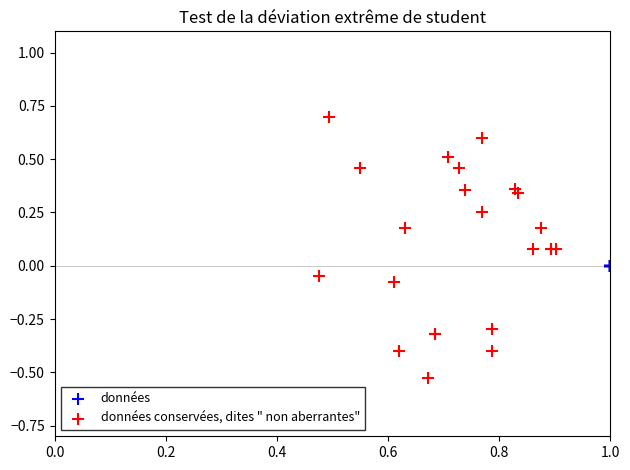

Which series reaches the minimum Y coordinate?

données conservées, dites " non aberrantes"